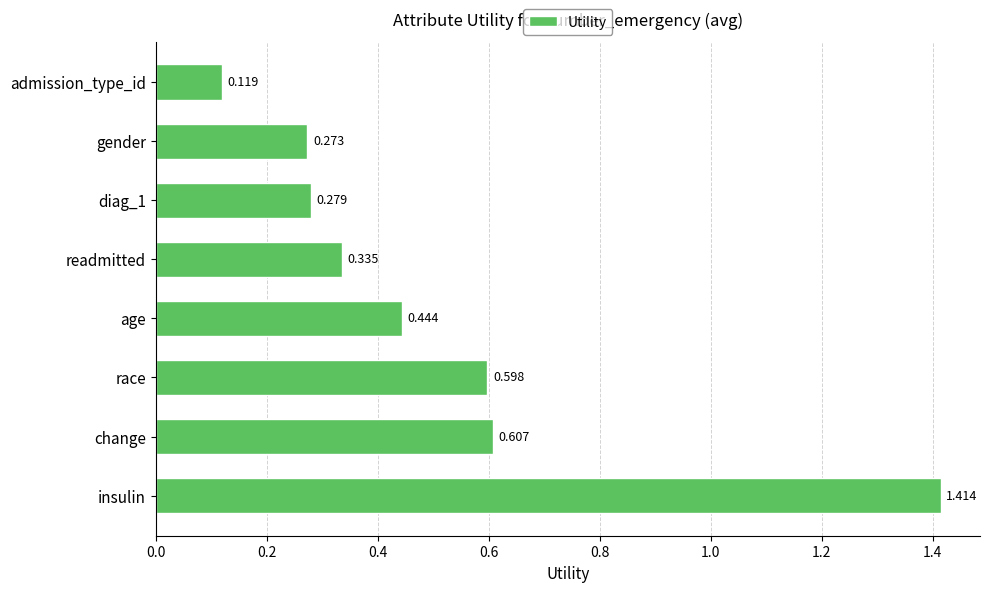

Between insulin and diag_1, which is larger?

insulin